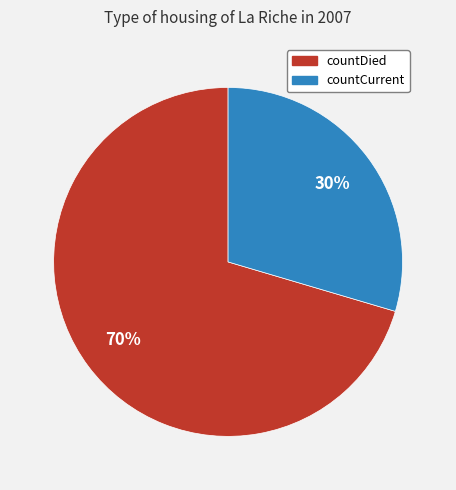

Is it true that countCurrent is 30% of the pie?

True